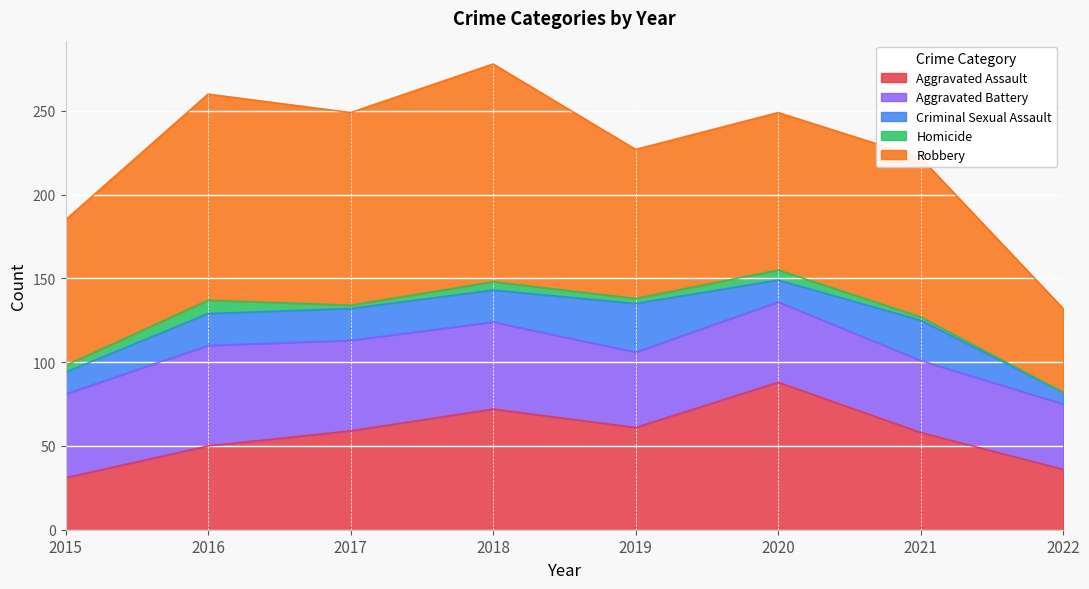

In Homicide, how many points are lower than both neighbors (excluding endpoints)?

2